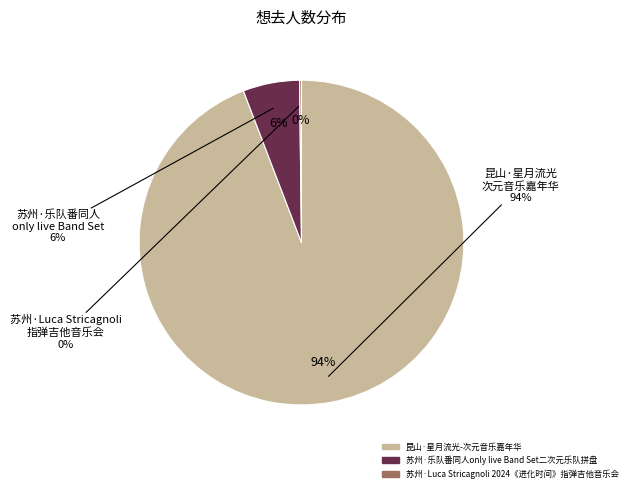

To the nearest percent, what is the difference between the 苏州·Luca Stricagnoli 2024《进化时间》指弹吉他音乐会 and 昆山·星月流光-次元音乐嘉年华 slice percentages?

94%